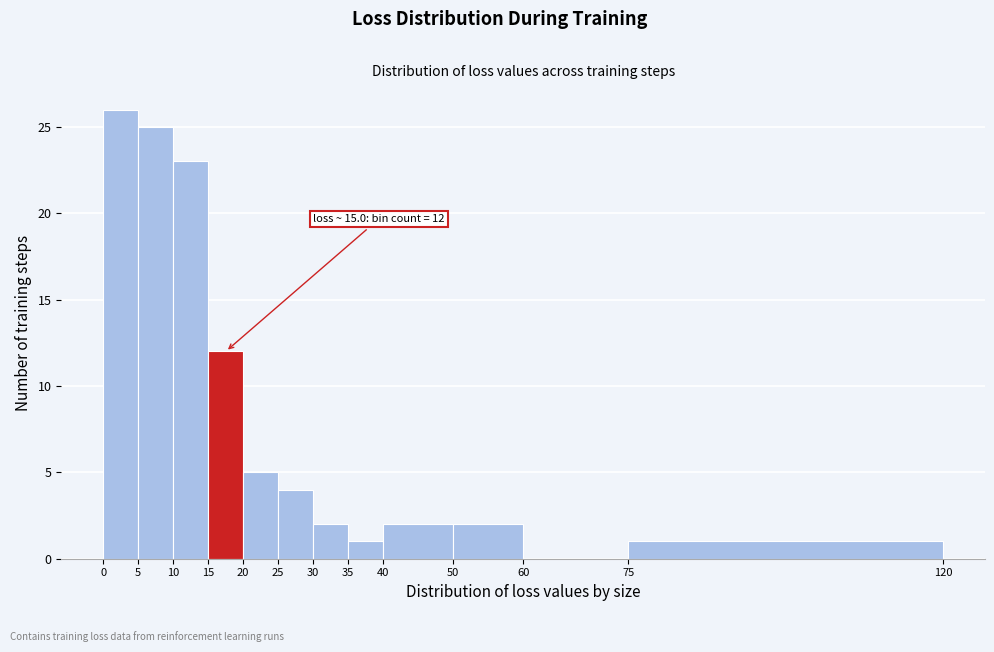

Over which range of the x-axis is the bar tallest?

0 to 5